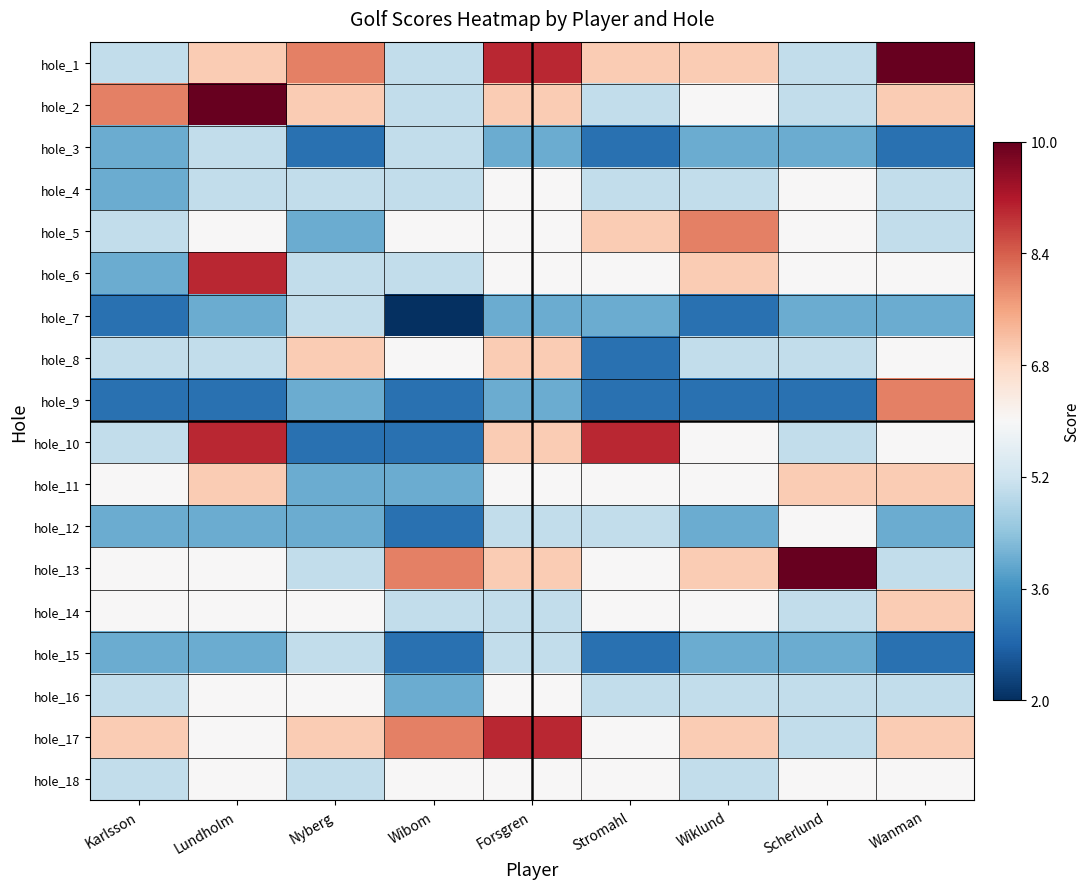

At which category is the sum across all series the highest?

Forsgren